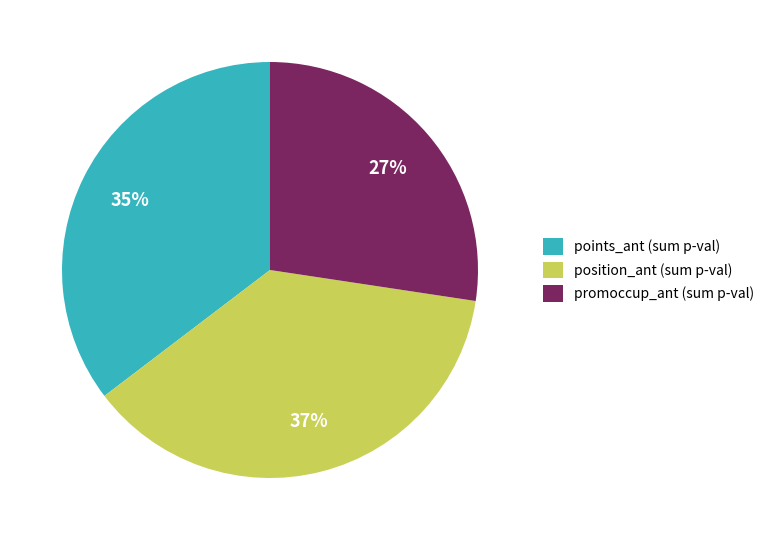

To the nearest percent, what percentage of the pie is points_ant (sum p-val)?

35%